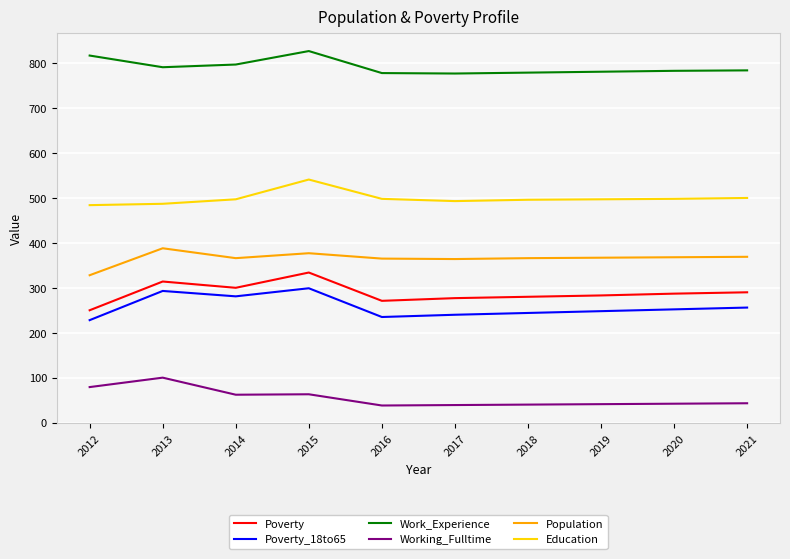

What is the approximate value of Work_Experience at 2012, to the nearest 10?

820